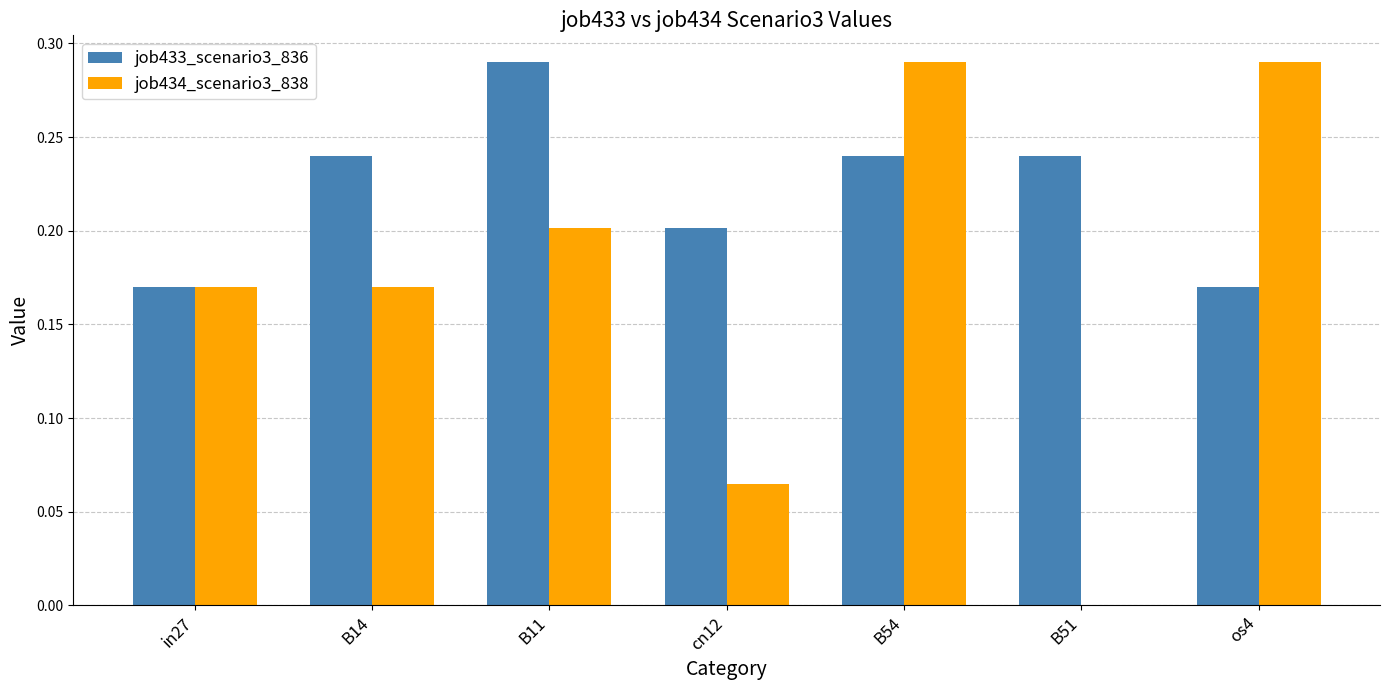

At which category is the sum across all series the highest?

B54